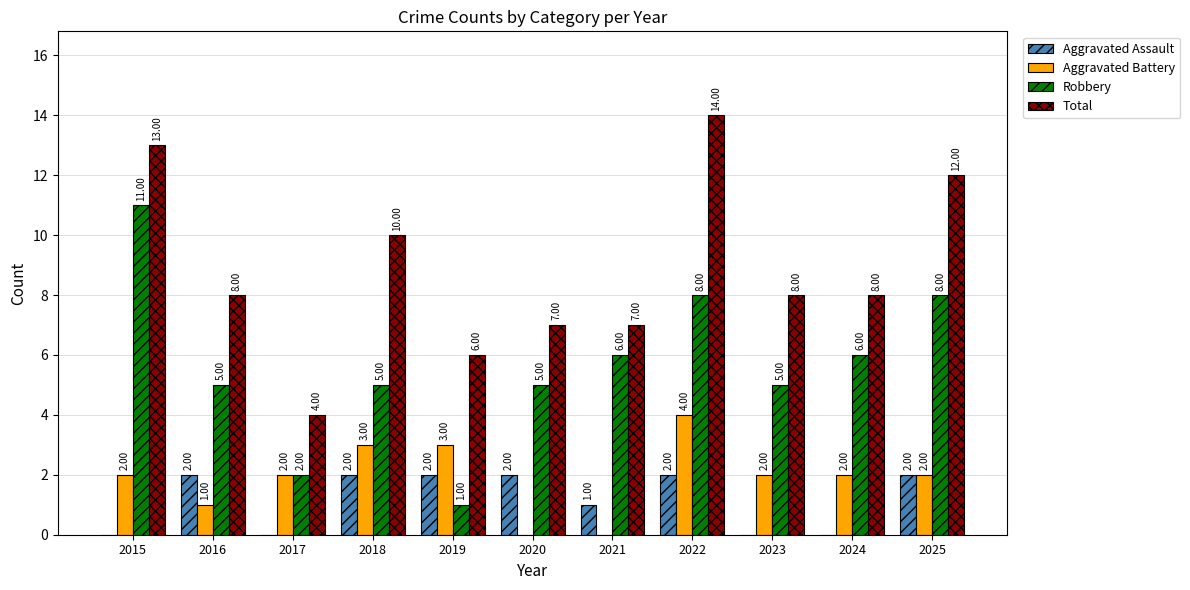

What is the sum of the Aggravated Battery values at 2017 and 2023?

4